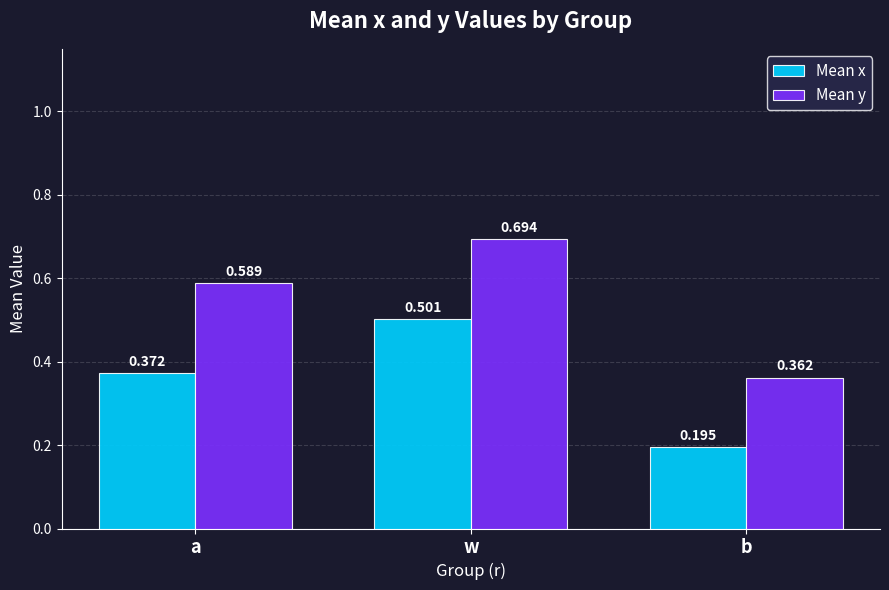

List the labels in order of Mean x value, smallest first.

b, a, w